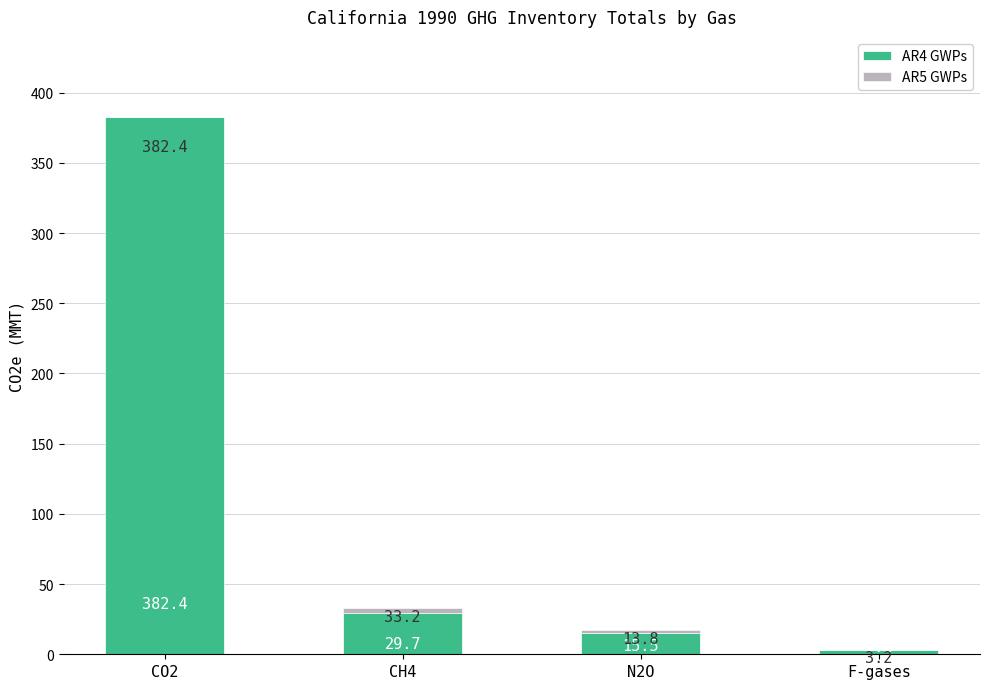

The AR4 GWPs series shows 29.7 at CH4. True or false?

True